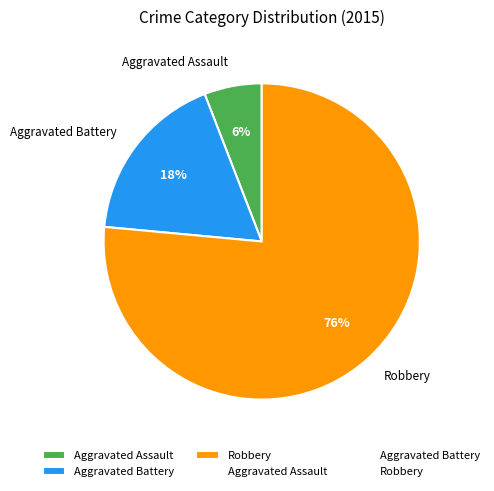

To the nearest percent, what is the average slice percentage?

33%